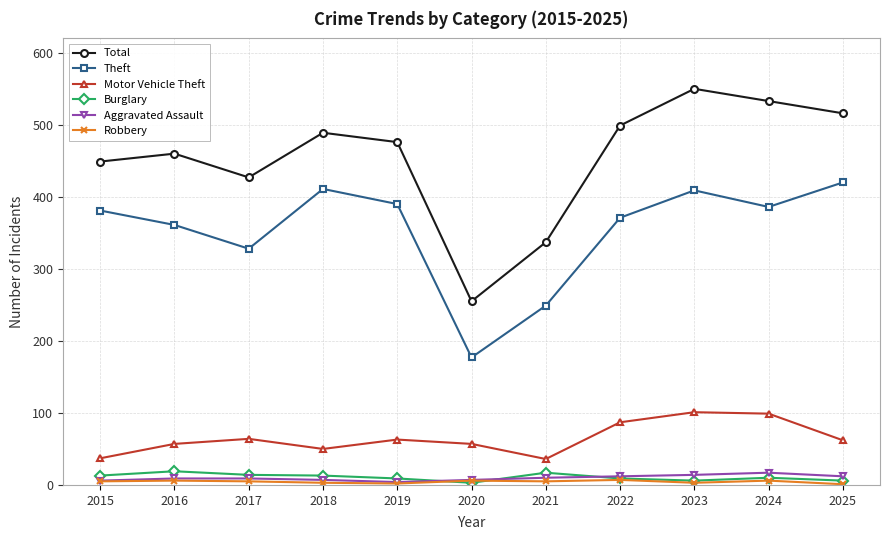

How many interior local valleys does the Motor Vehicle Theft series have?

2